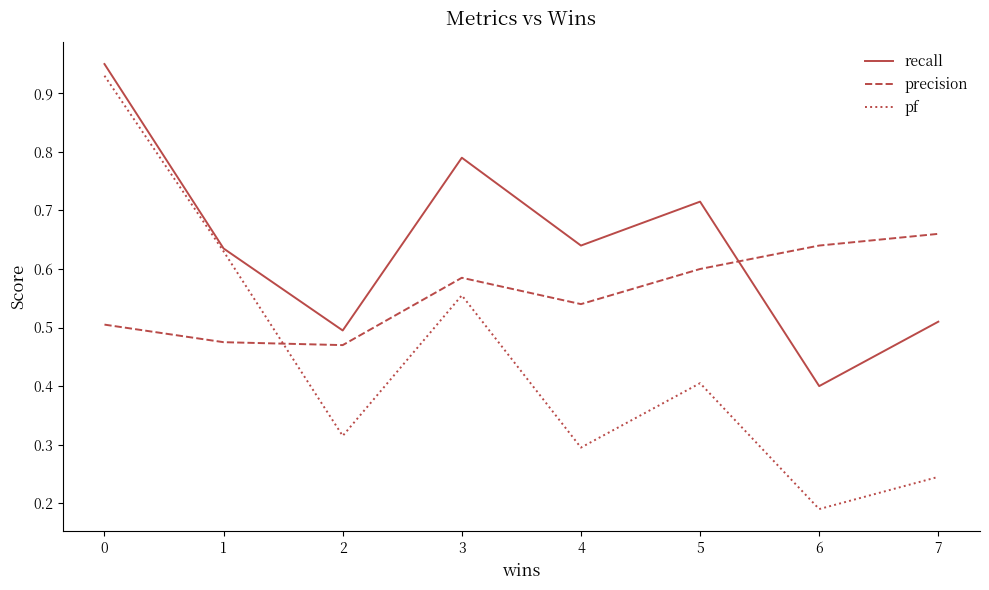

Which series ends up on top after the final intersection of recall and precision?

precision